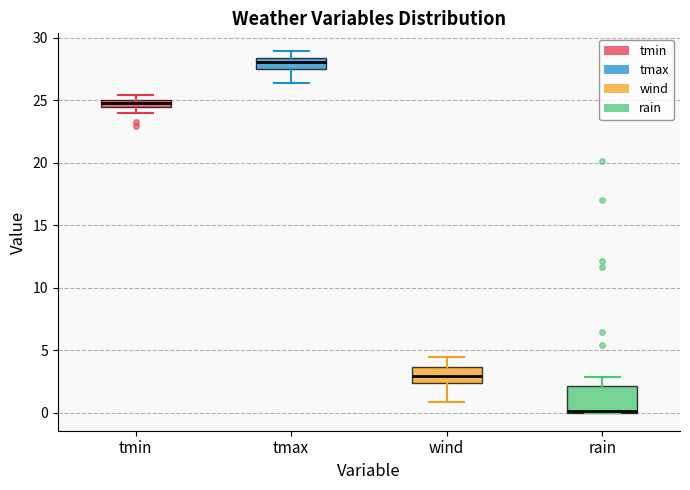

Comparing the boxes themselves (not the whiskers), which one is the tallest?

rain